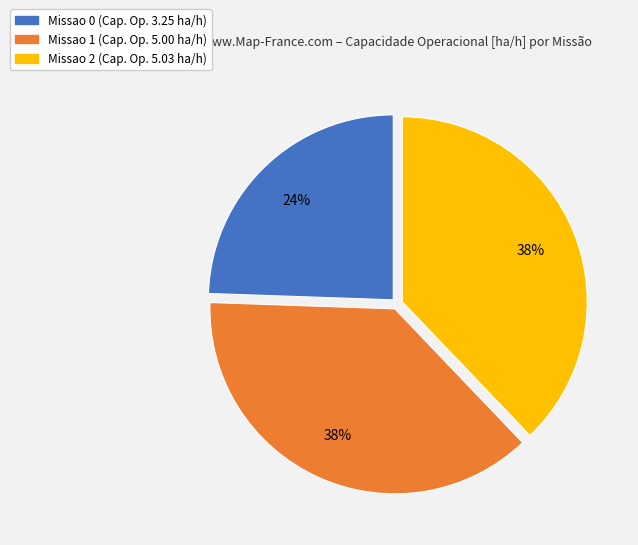

Is the sum of Missao 1 and Missao 0 greater than half?

Yes